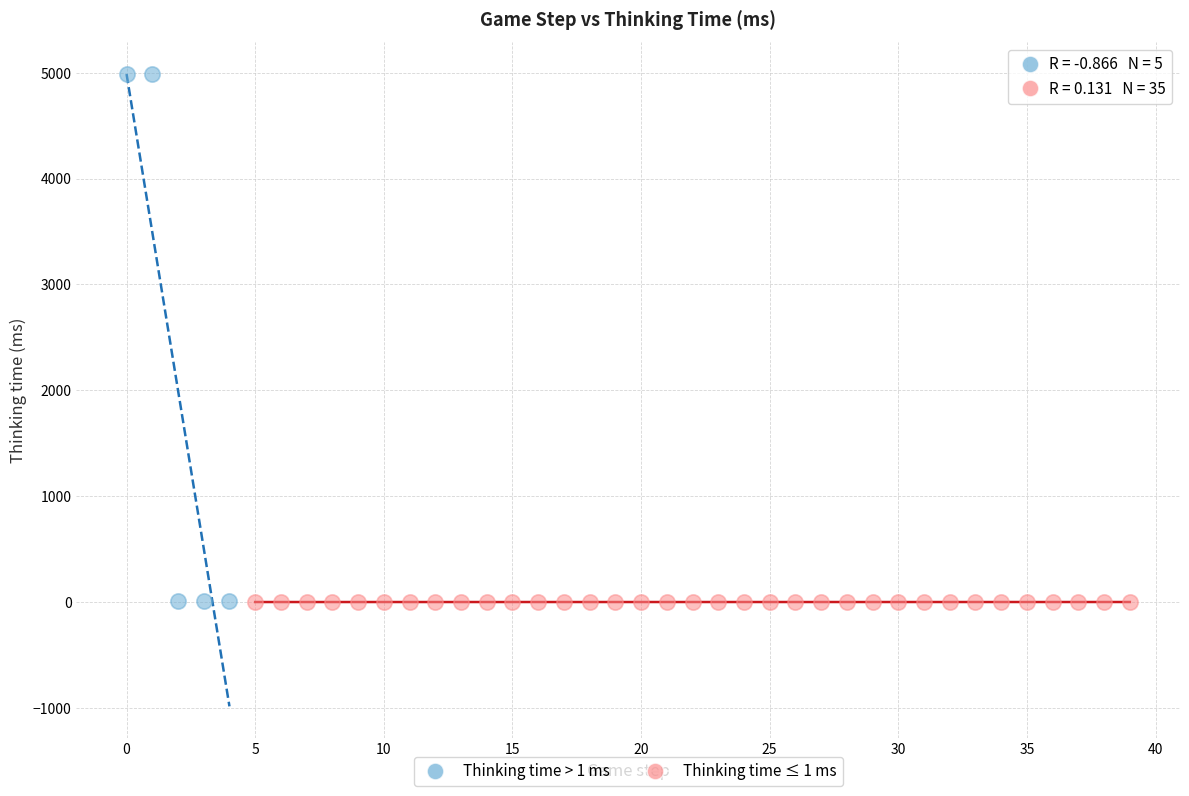

Which series has the largest Y range (max minus min)?

Thinking time > 1 ms